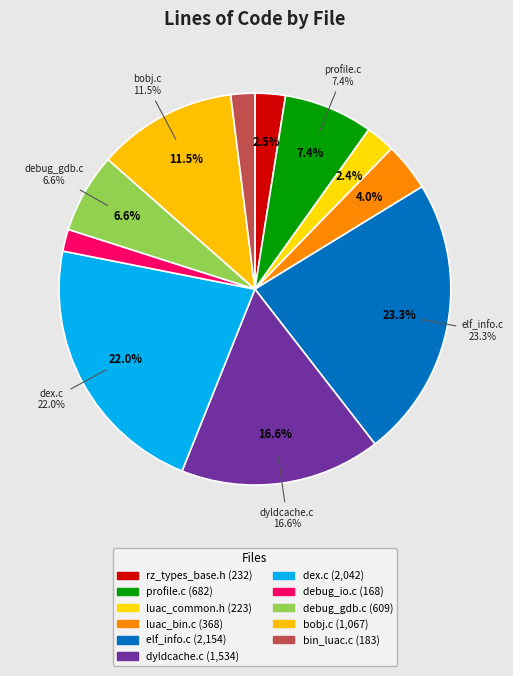

Is there any slice that represents more than half of the pie?

No